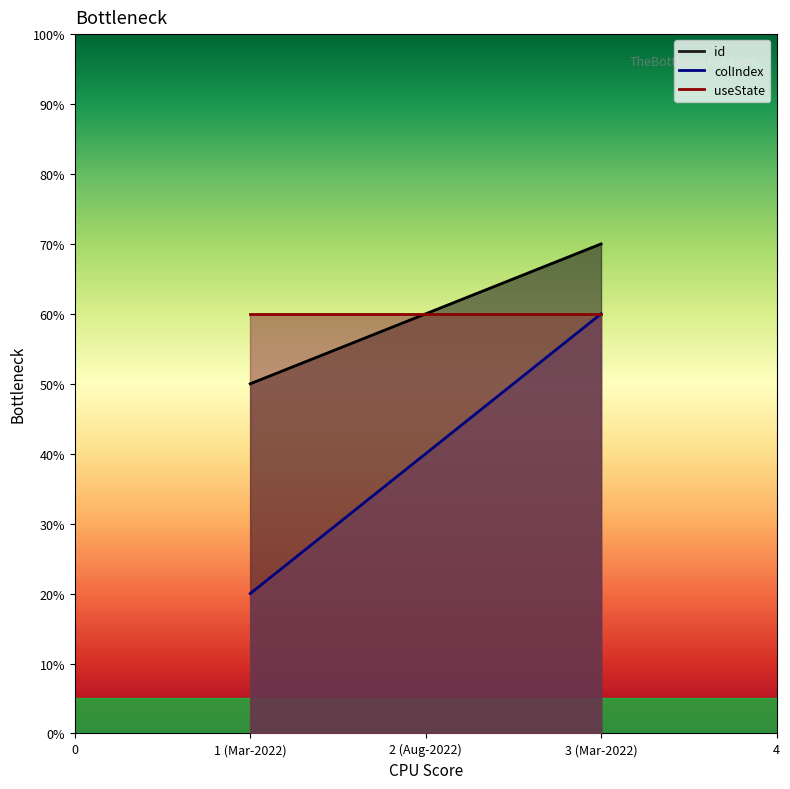

Which series has the widest spread of values?

colIndex